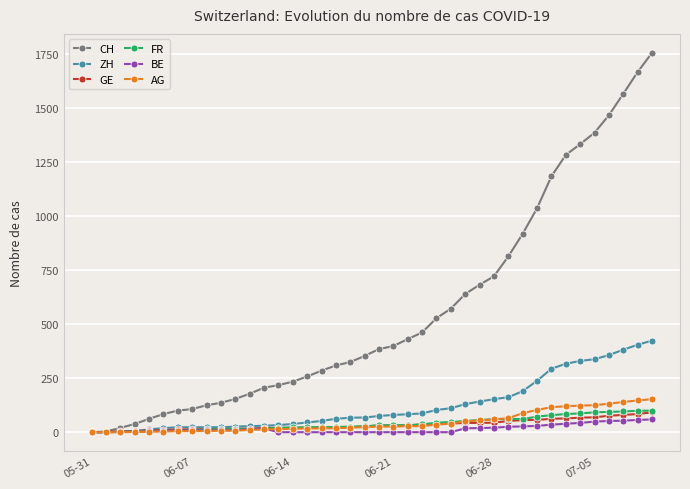

Which series has the largest range (max minus min)?

CH